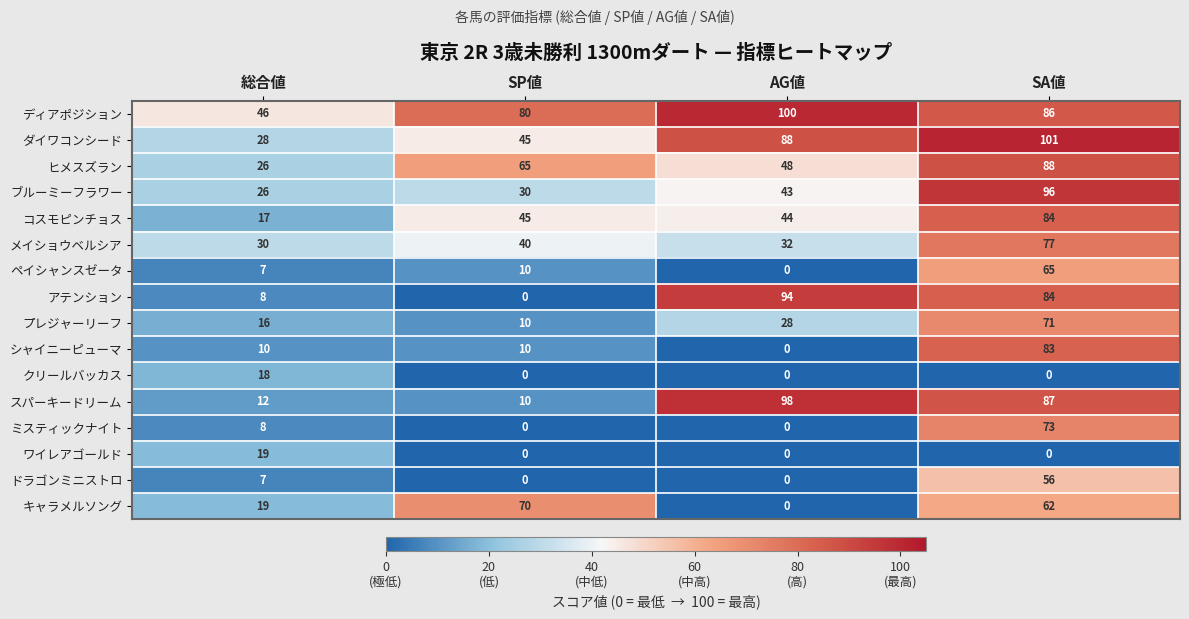

The キャラメルソング series shows 0 at AG値. True or false?

True